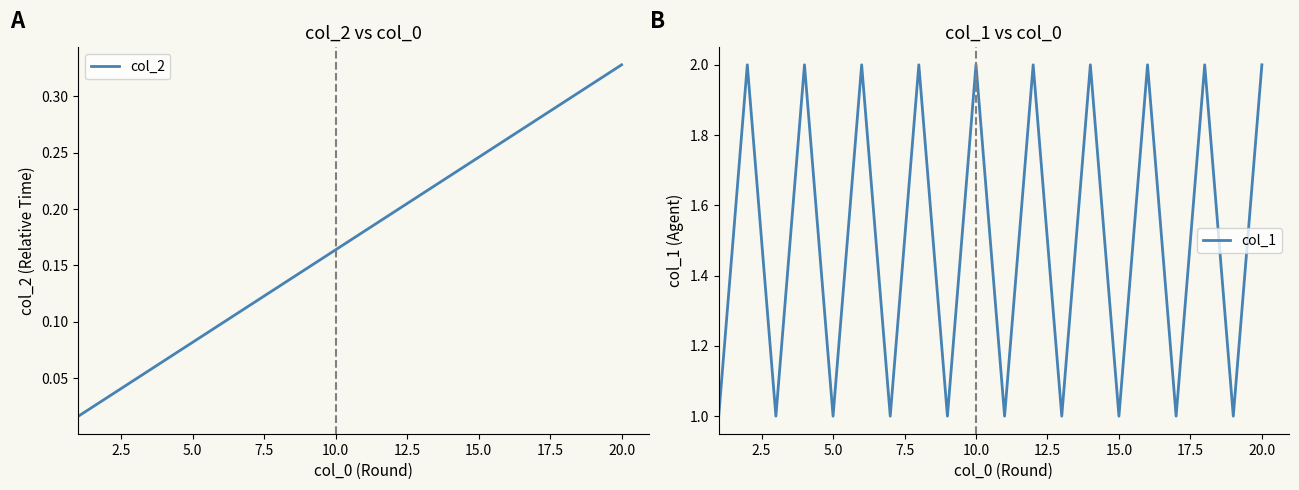

What is the value of the col_1 point at the 19th from the left?

1.0